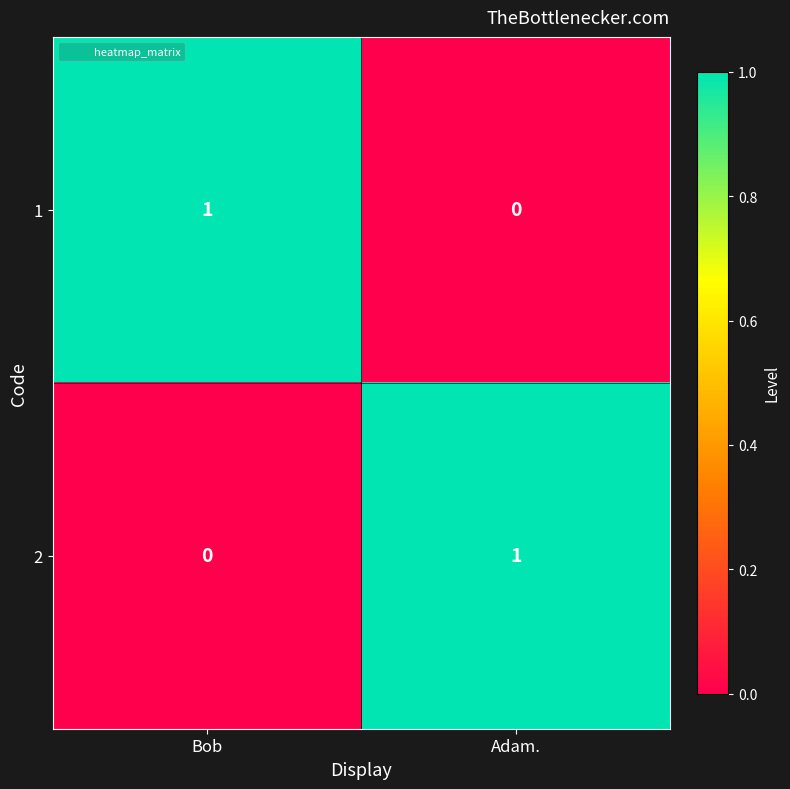

What is the total value across all series at Bob?

1